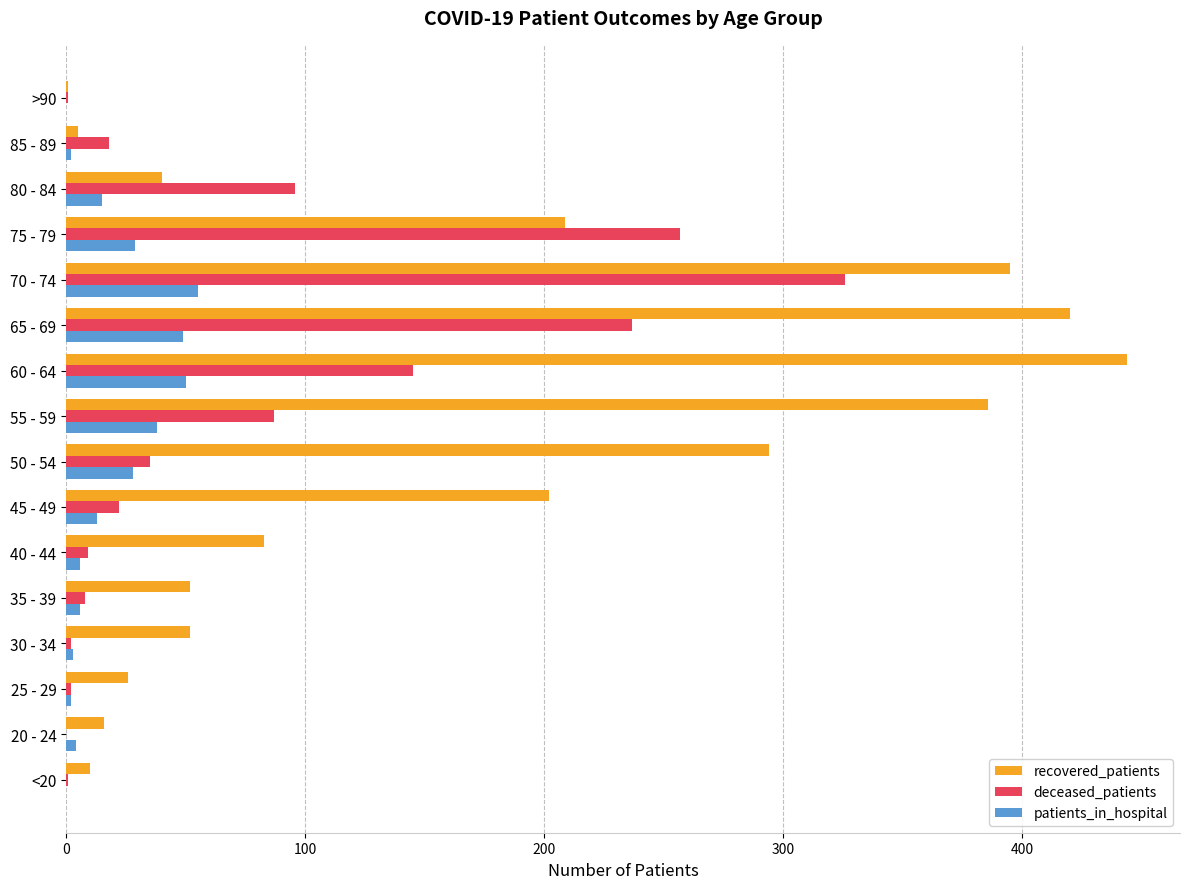

Which series changed the most between <20 and 35 - 39?

recovered_patients